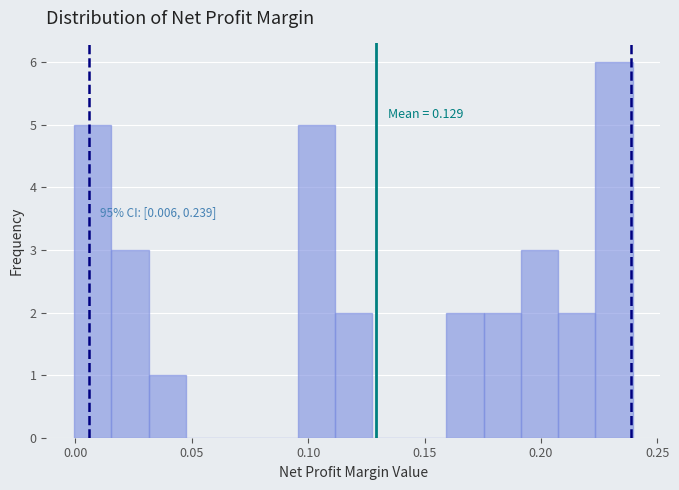

Read against the x-axis, roughly where is the centre of the tallest bar?

0.230